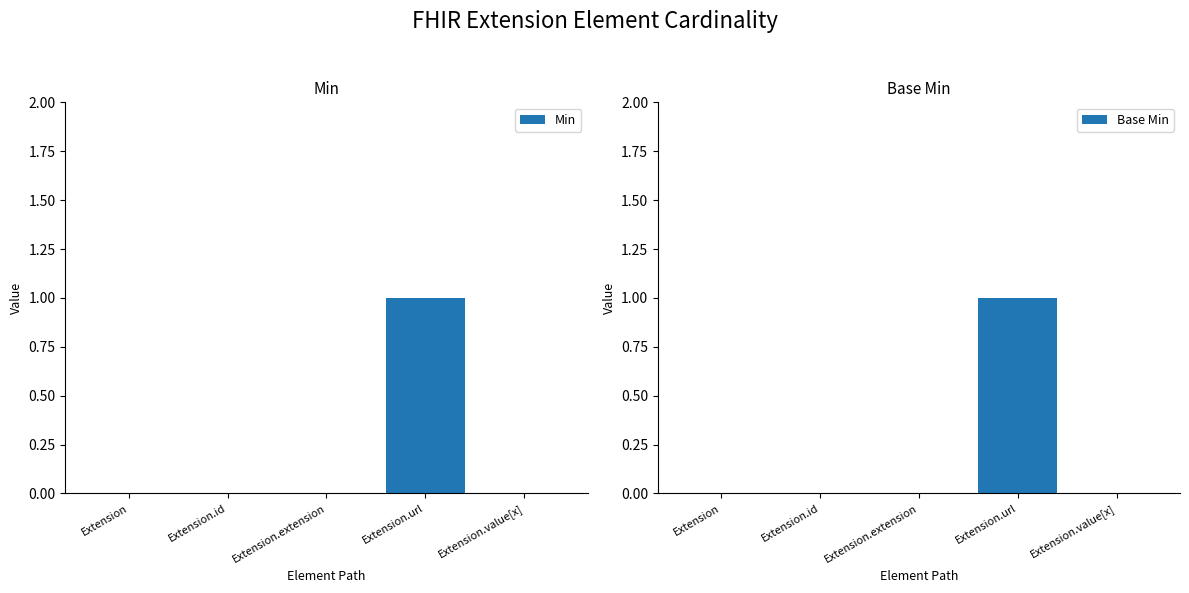

True or false: Base Min has a value of 0 at Extension.

True